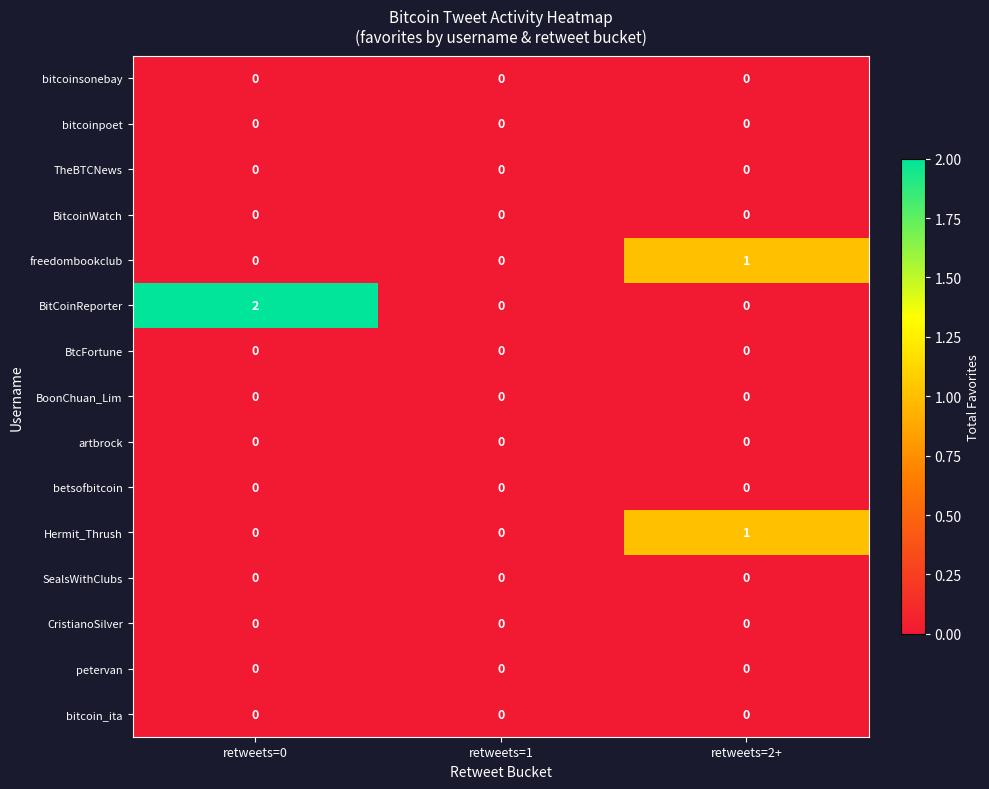

Which series has the largest total across all categories?

BitCoinReporter